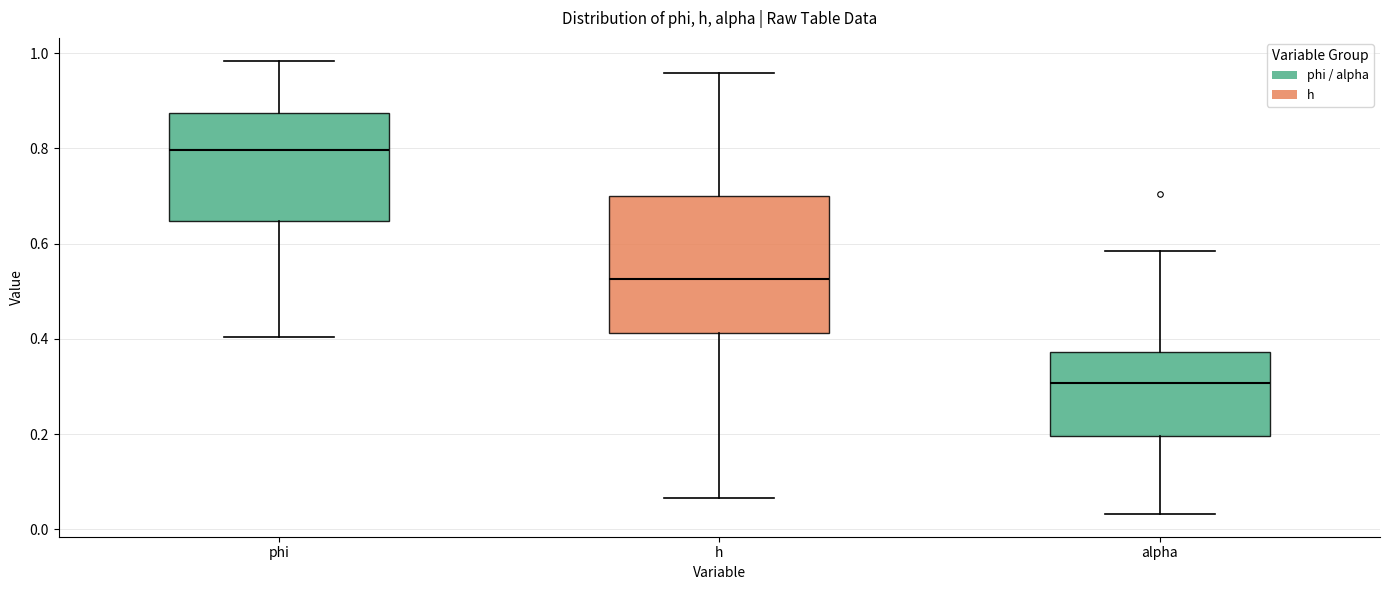

Where does the lower whisker of the box for h end on the y-axis? The values are not printed on the chart, so give them approximately, as read against the axis.

0.06